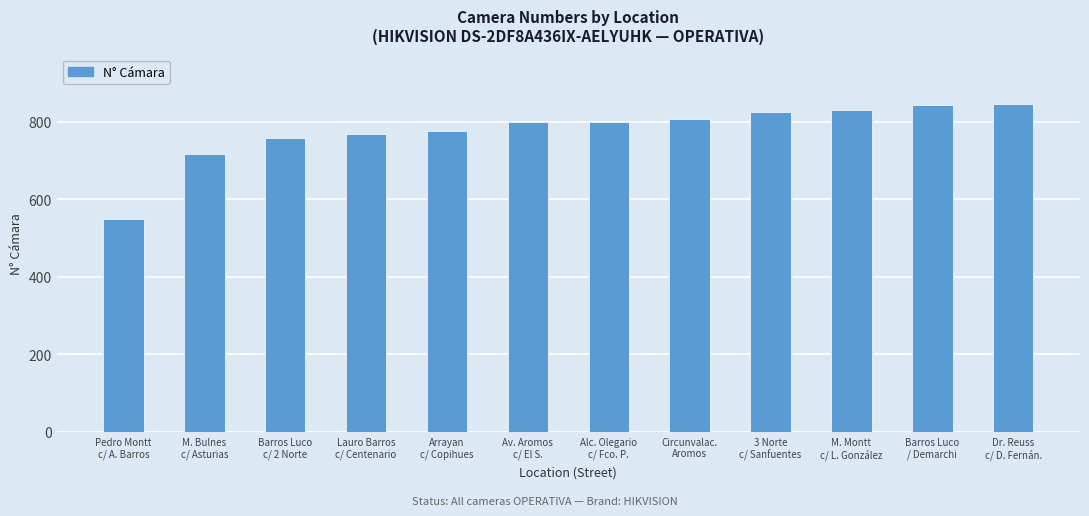

What is the sum of all values?

9317